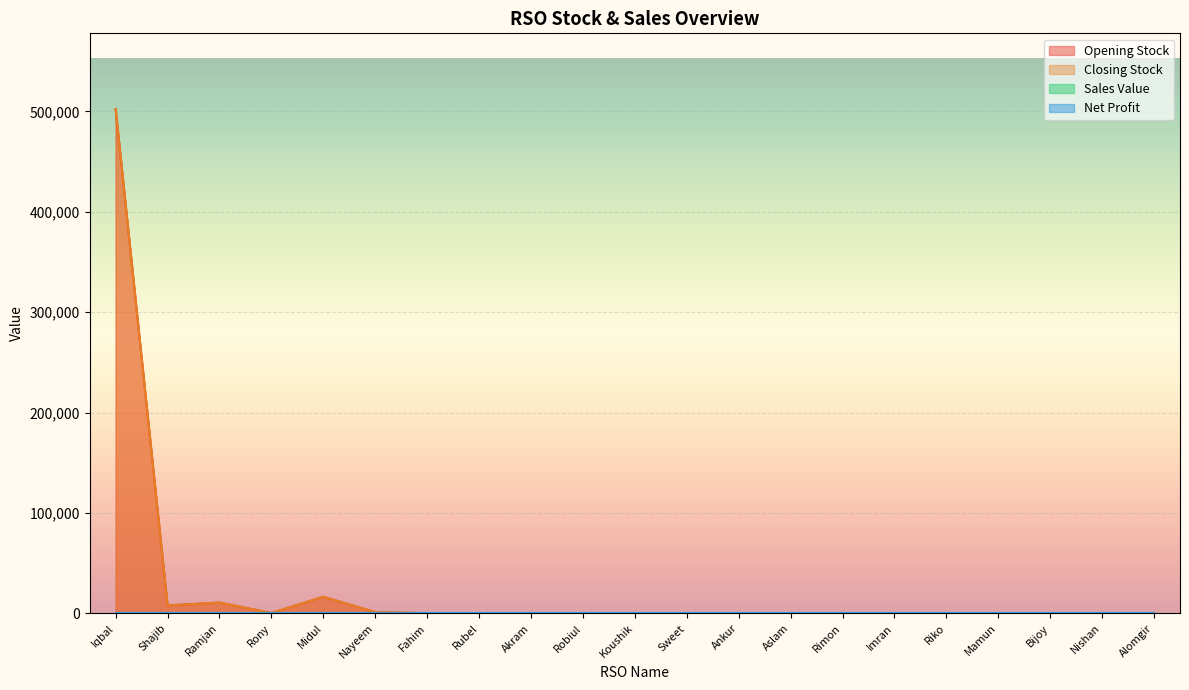

How many values in Opening Stock are above zero?

9